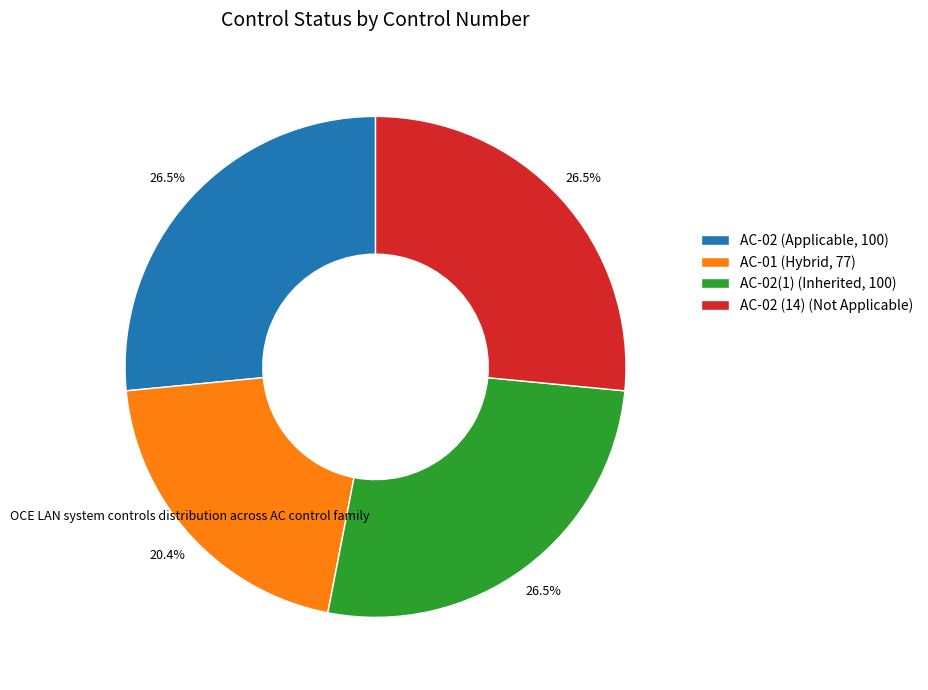

Does any single category account for the majority?

No